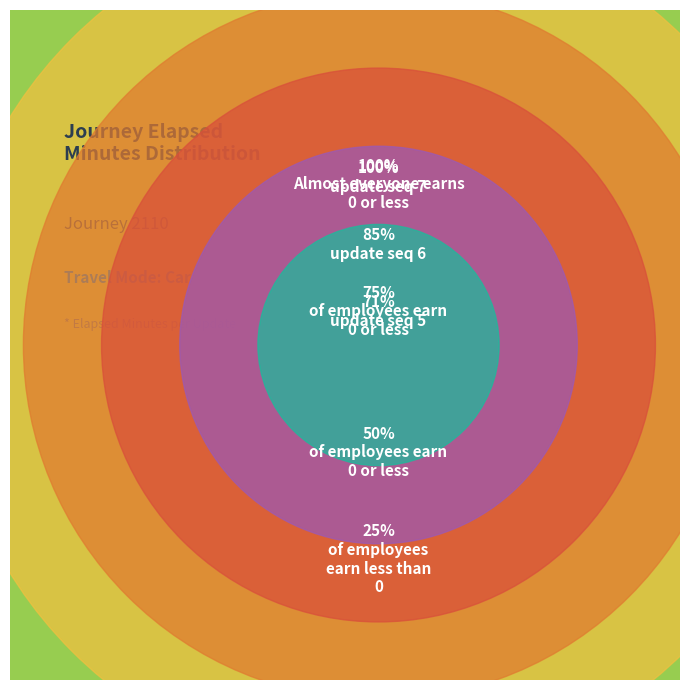

How many segments does this pie chart have?

8